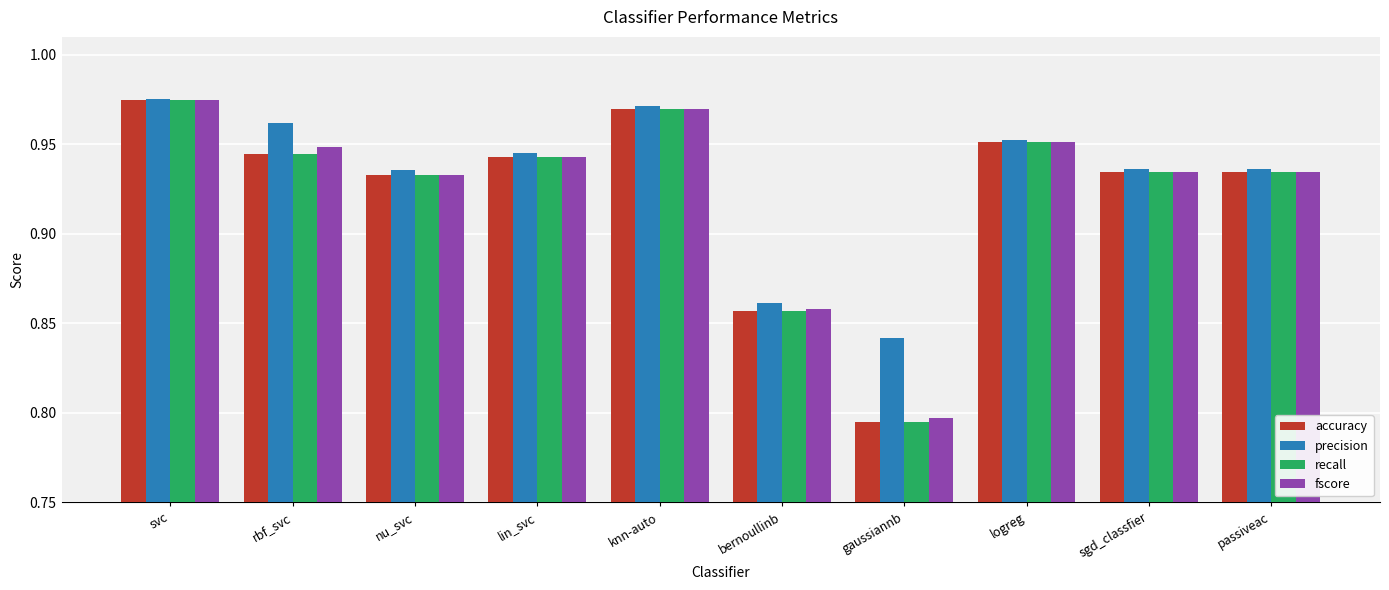

The value of precision at knn-auto is 1.6. True or false?

False